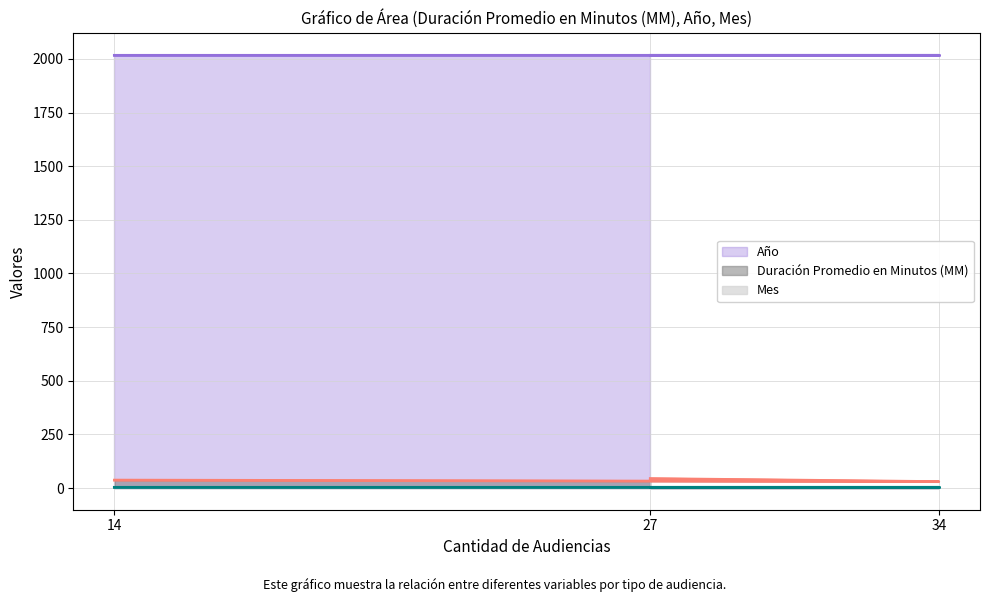

Rank the series at 34 from lowest to highest value.

Mes, Duración Promedio en Minutos (MM), Año